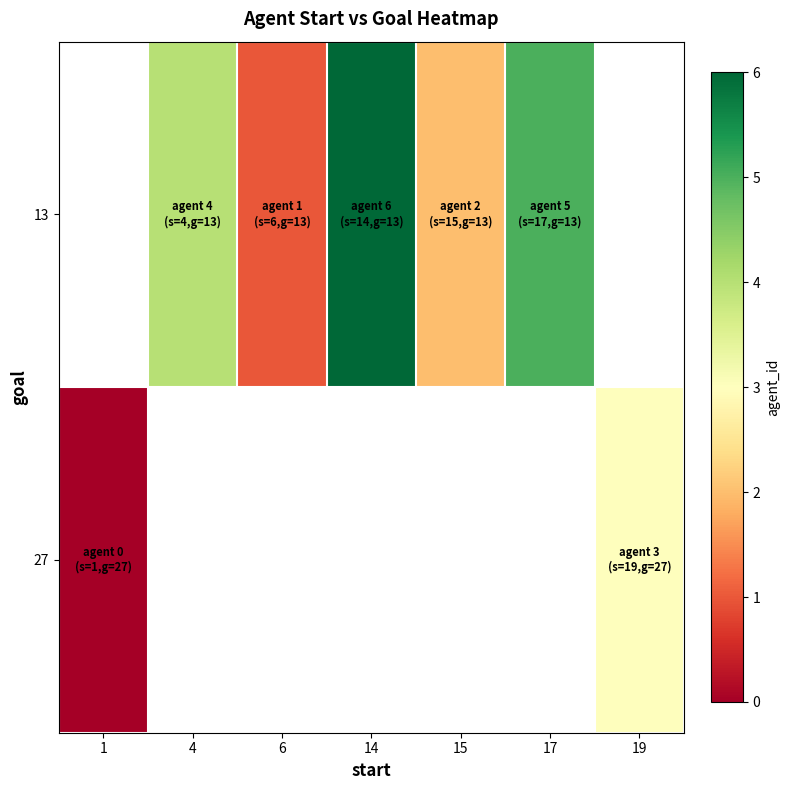

Which category has the highest value in the 27 series?

19